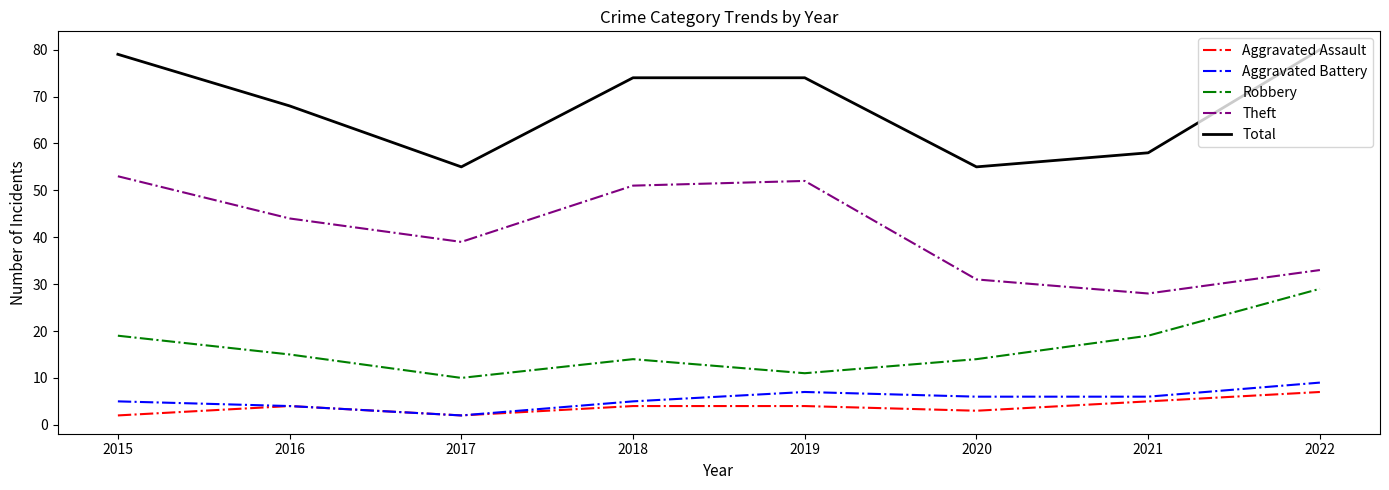

True or false: Aggravated Battery has more than 1 points higher than both neighbors.

False